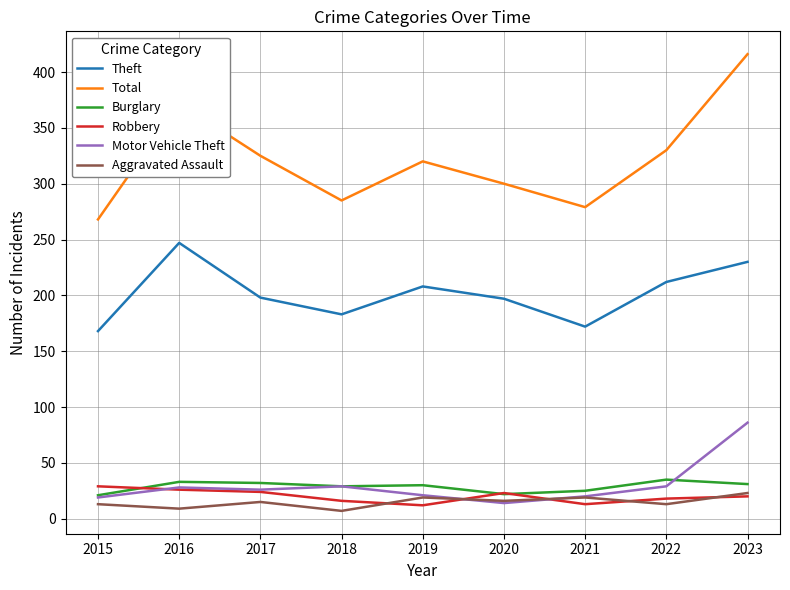

List the series in order of their peak value, highest first.

Total, Theft, Motor Vehicle Theft, Burglary, Robbery, Aggravated Assault